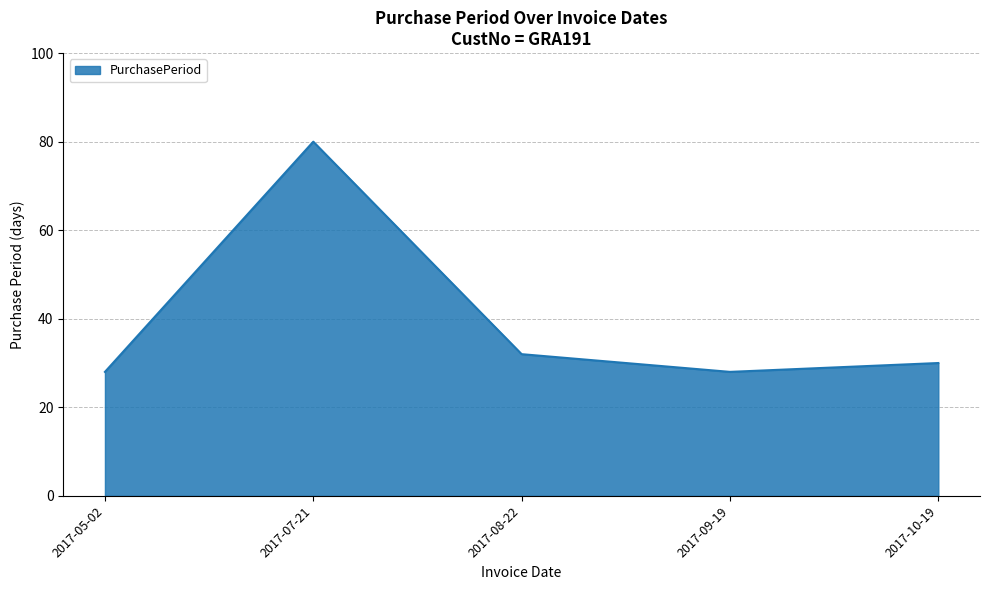

What is the maximum value shown in the chart?

80